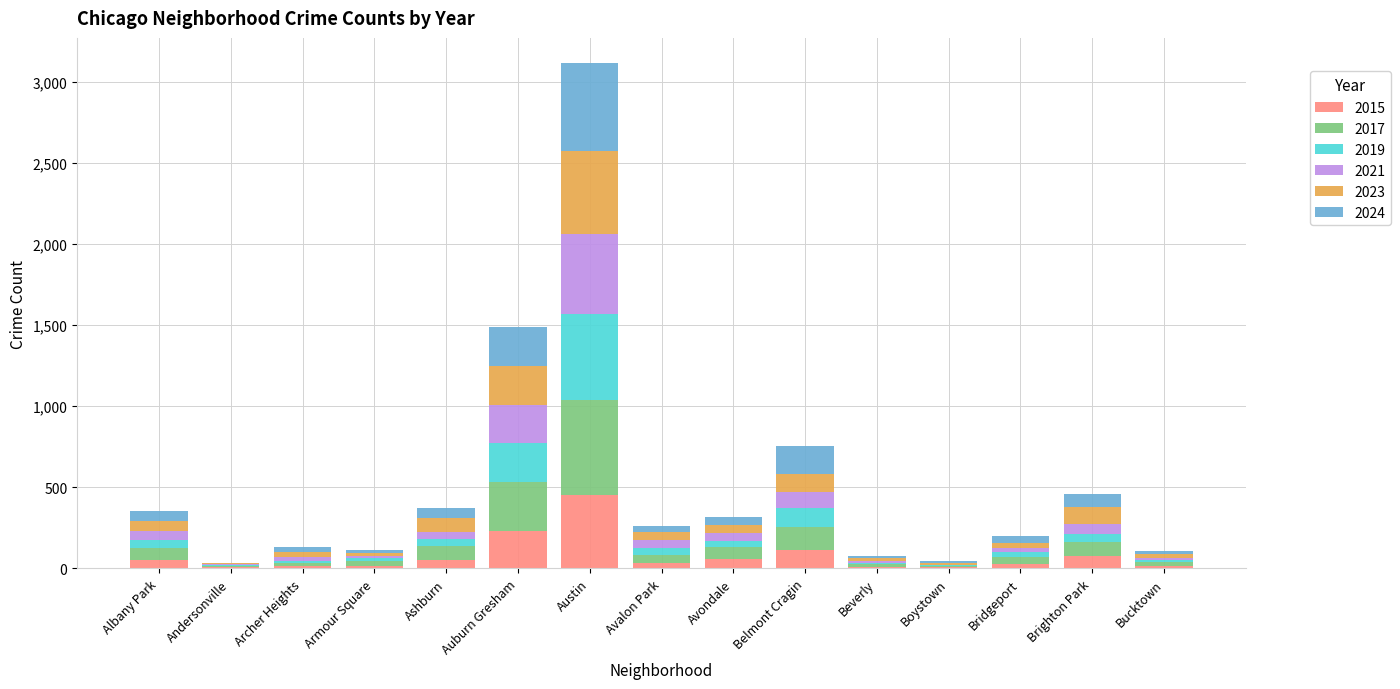

What is the maximum value for 2015?

450